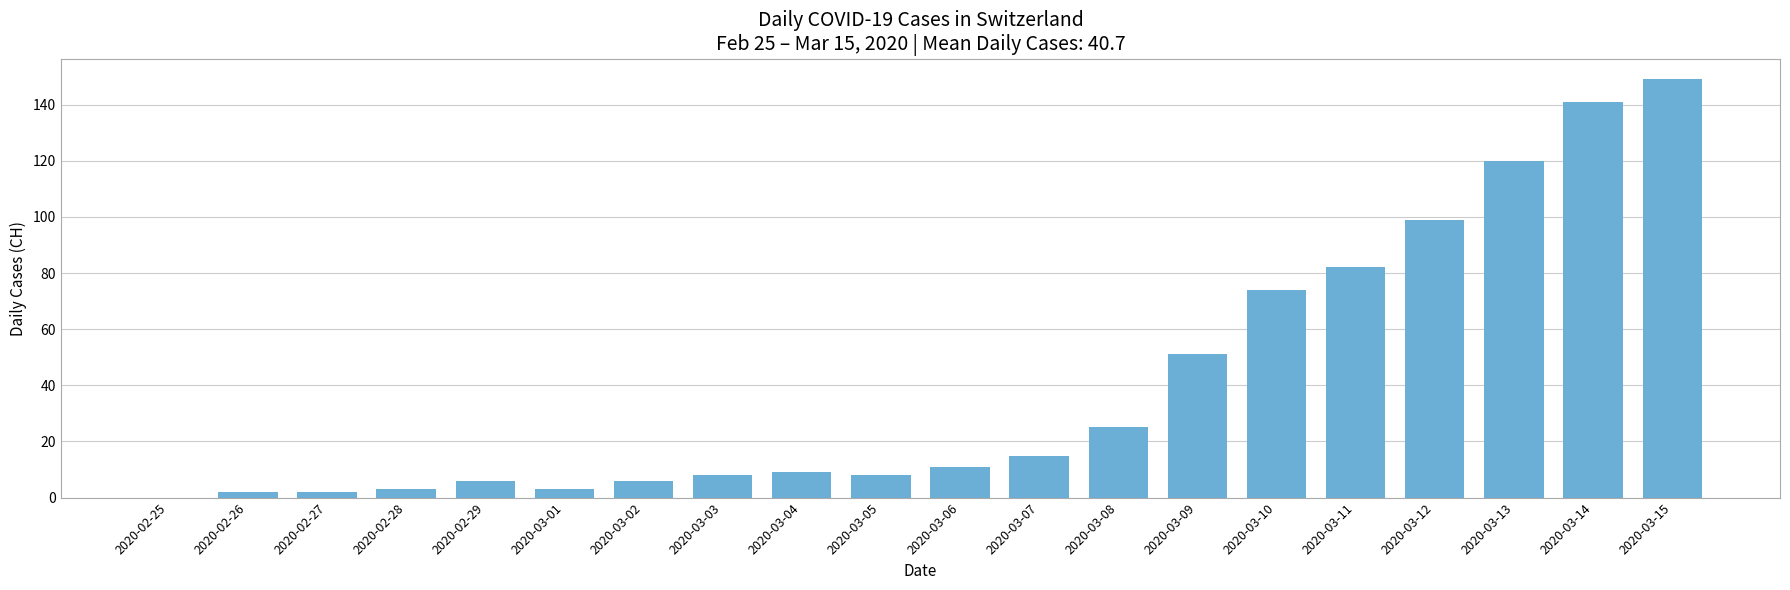

What is the change in value from 2020-02-29 to 2020-03-15?

+143